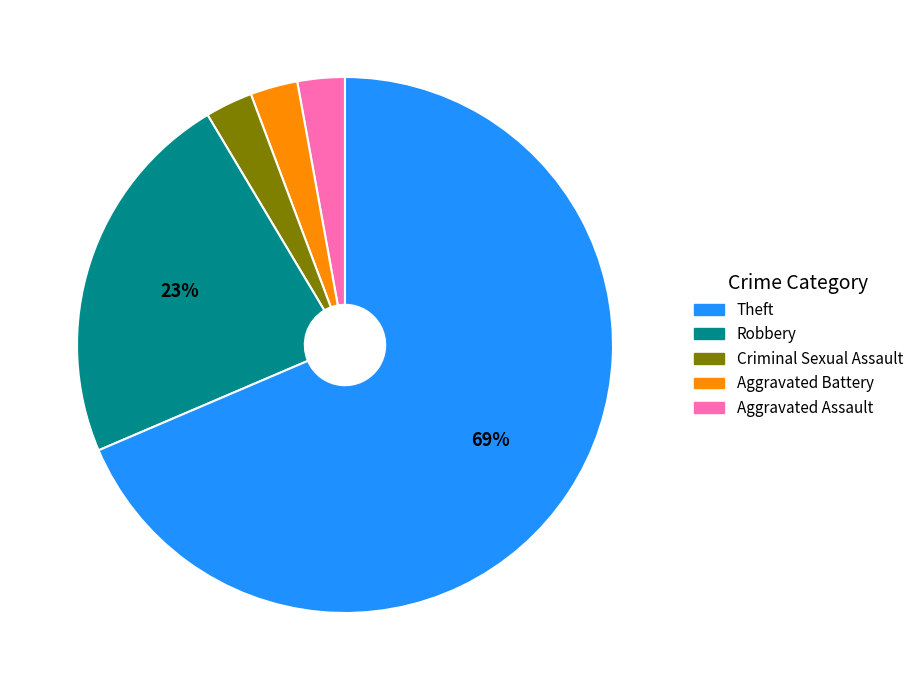

To the nearest percent, what is the average slice percentage?

20%